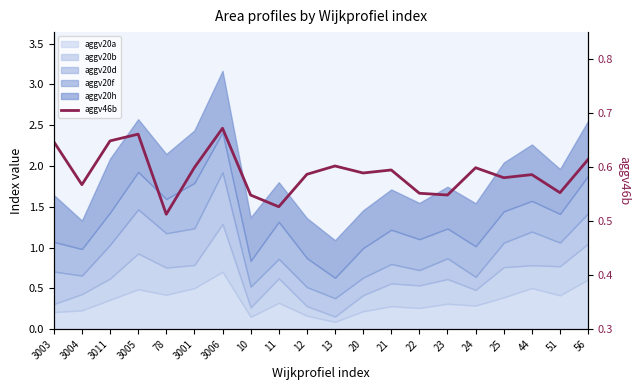

True or false: there are more than 1 points higher than both neighbors.

True